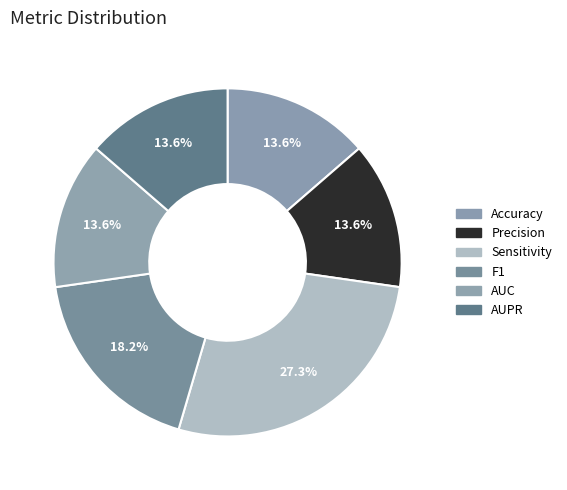

To the nearest percent, what portion does AUC represent?

14%